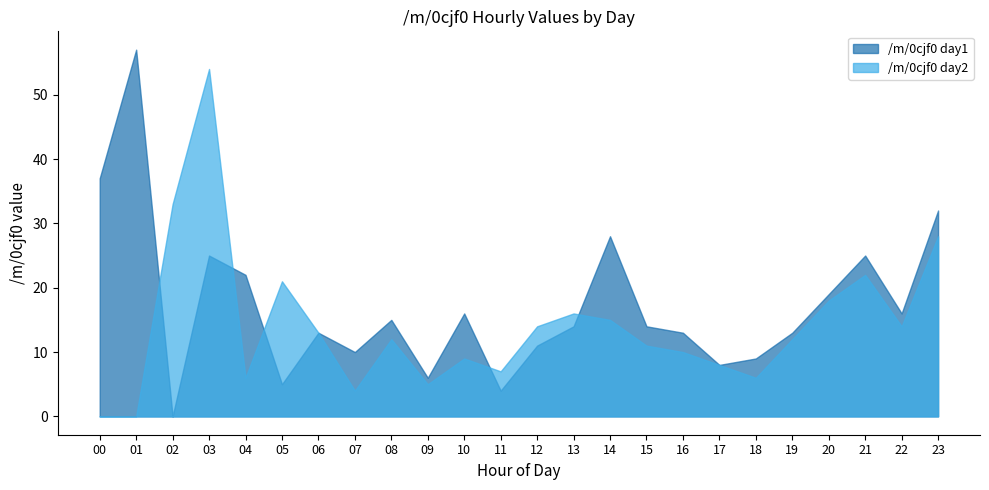

What are all the series names shown in the legend?

/m/0cjf0 day1, /m/0cjf0 day2